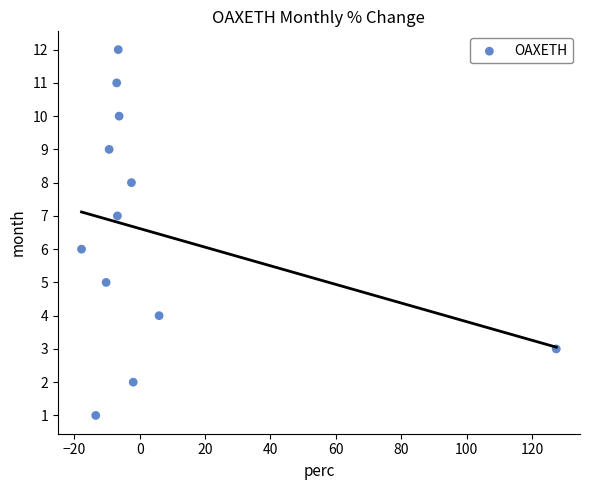

What is the range of Y values (max minus min)?

11